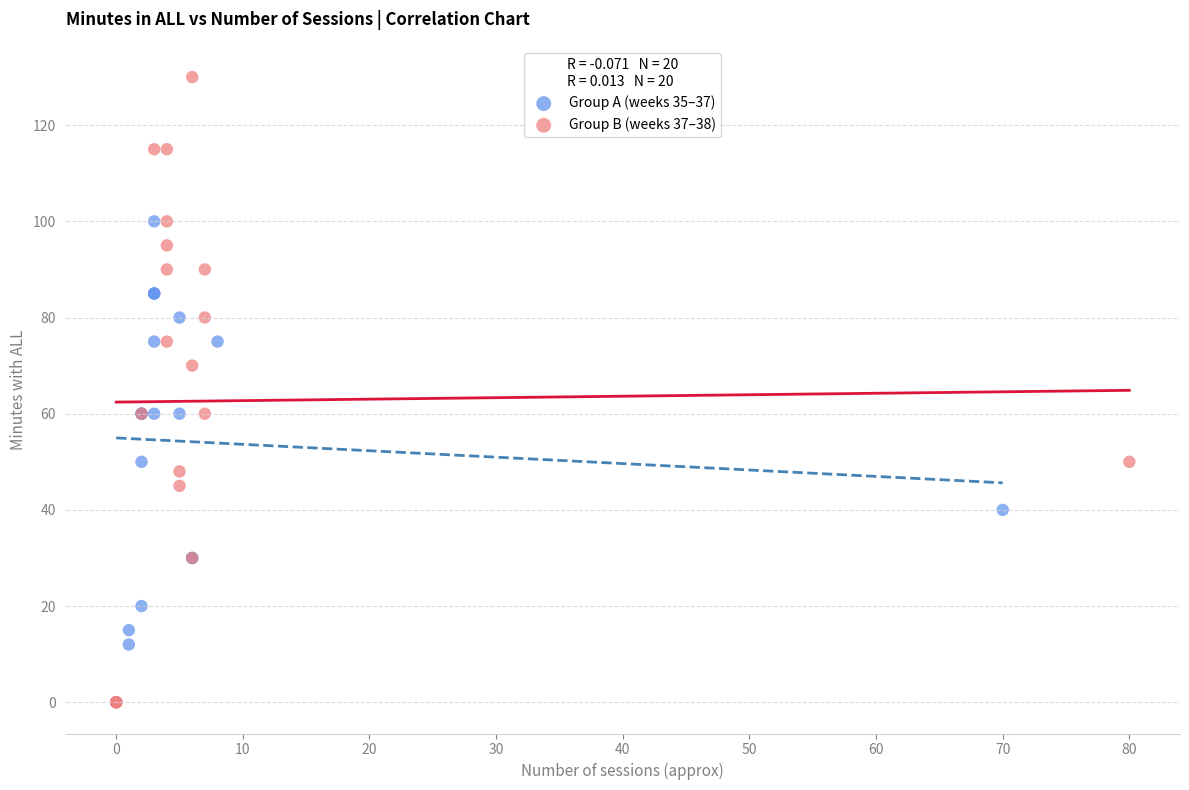

What are all the series names shown in the legend?

Group A (weeks 35–37), Group B (weeks 37–38)